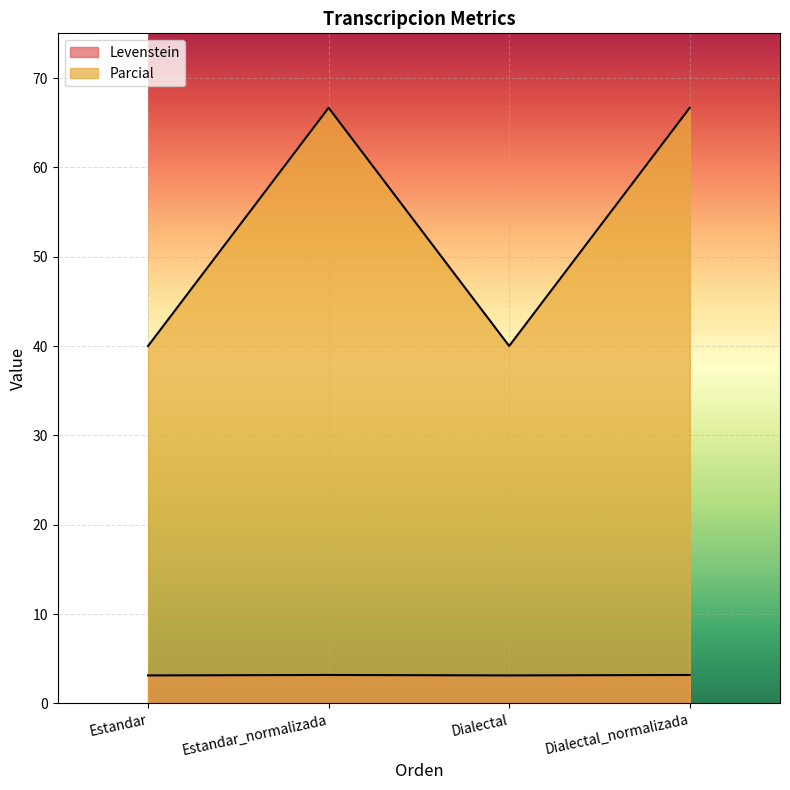

Reading left to right, transcribe all the data shown in this chart.

Levenstein: 40.0	66.7	40.0	66.7
Parcial: 3.1	3.2	3.1	3.2